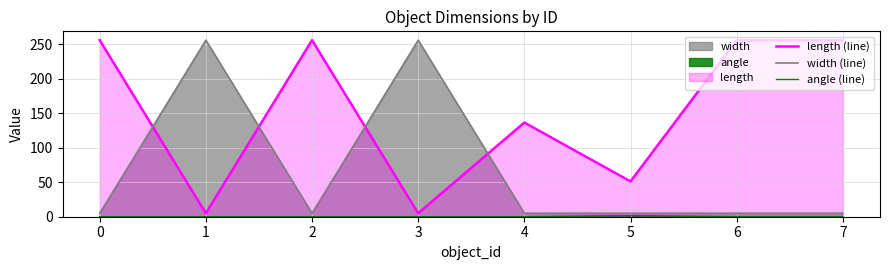

What is the spread (max minus min) of values at 5?

49.6